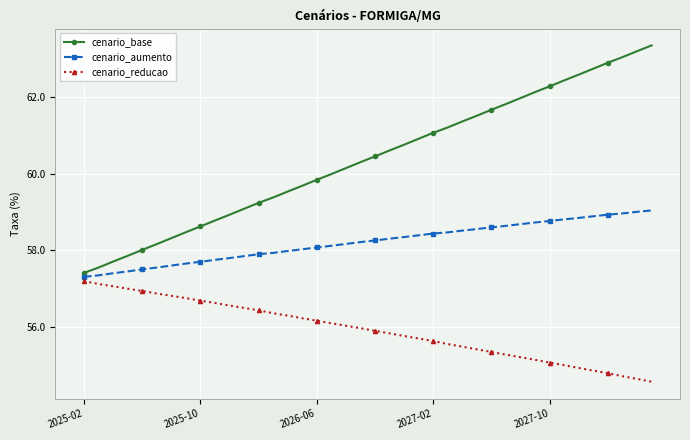

Which series has the largest total across all categories?

cenario_base